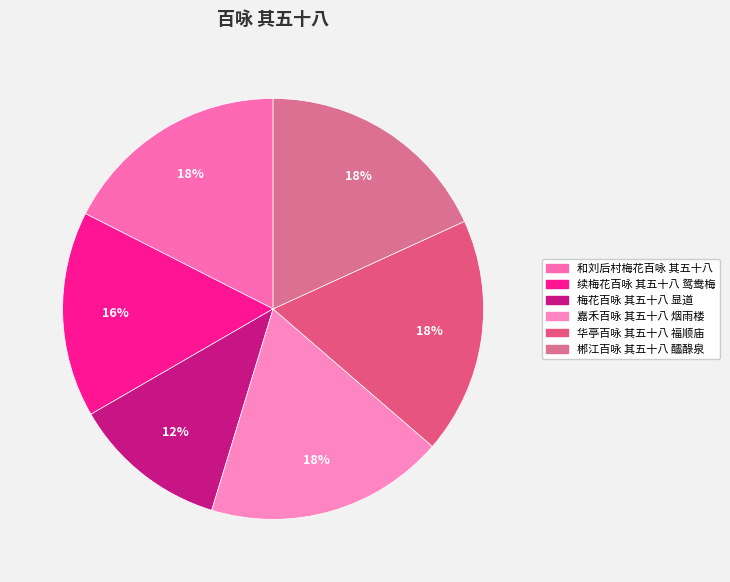

Which category has the biggest portion of the pie?

嘉禾百咏 其五十八 烟雨楼